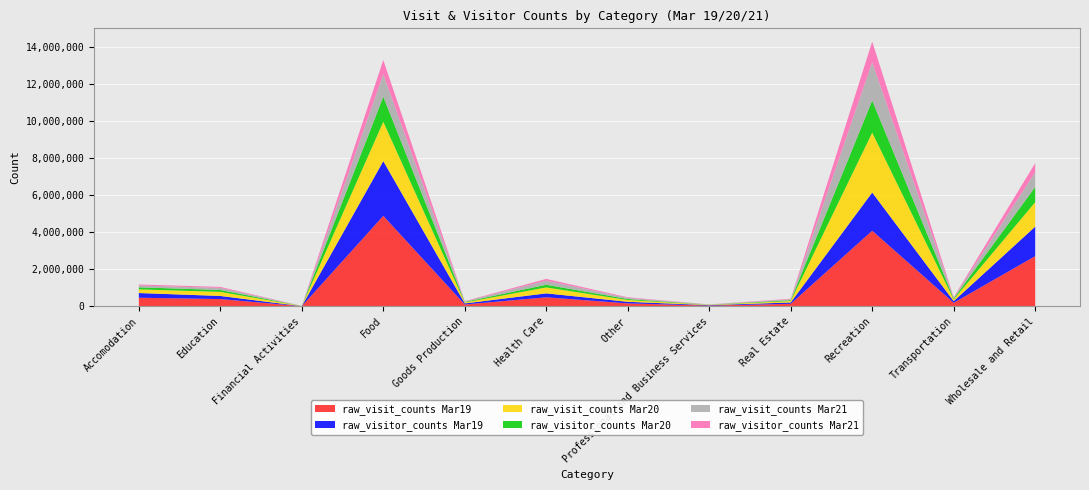

Reading right to left, what are all the values shown in this chart?

raw_visit_counts Mar19: 2713860	192828	4084598	139983	44009	162728	491347	103881	4887715	10235	395591	467745
raw_visitor_counts Mar19: 1592871	92072	2064370	72630	23447	86793	212287	57620	2955348	4693	168340	254302
raw_visit_counts Mar20: 1317471	95832	3228826	78127	17041	95766	321706	52777	2122903	6117	221494	196575
raw_visitor_counts Mar20: 821313	47201	1736768	42928	8067	52766	142971	29903	1352732	2937	102124	111747
raw_visit_counts Mar21: 795016	48065	2065839	53808	10561	61500	219743	26788	1214377	3658	111892	96993
raw_visitor_counts Mar21: 491819	24501	1114446	27164	5183	32957	96332	14592	765434	1546	54474	55891